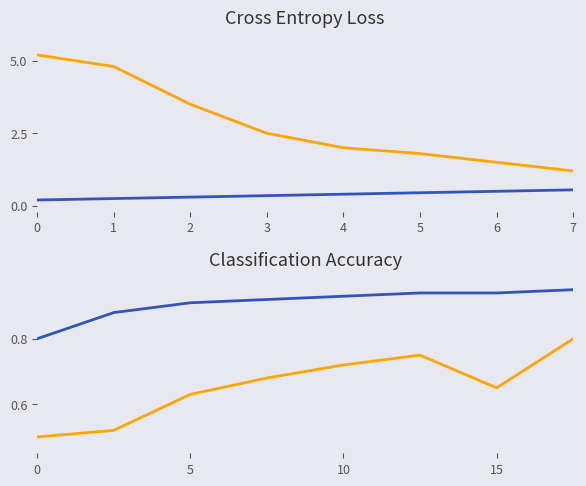

List the series in order of their overall mean, highest first.

blue_line, orange_line